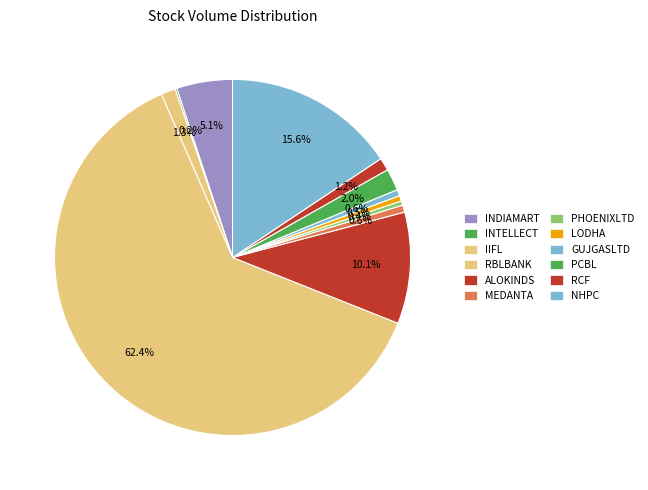

Does any single category account for the majority?

Yes